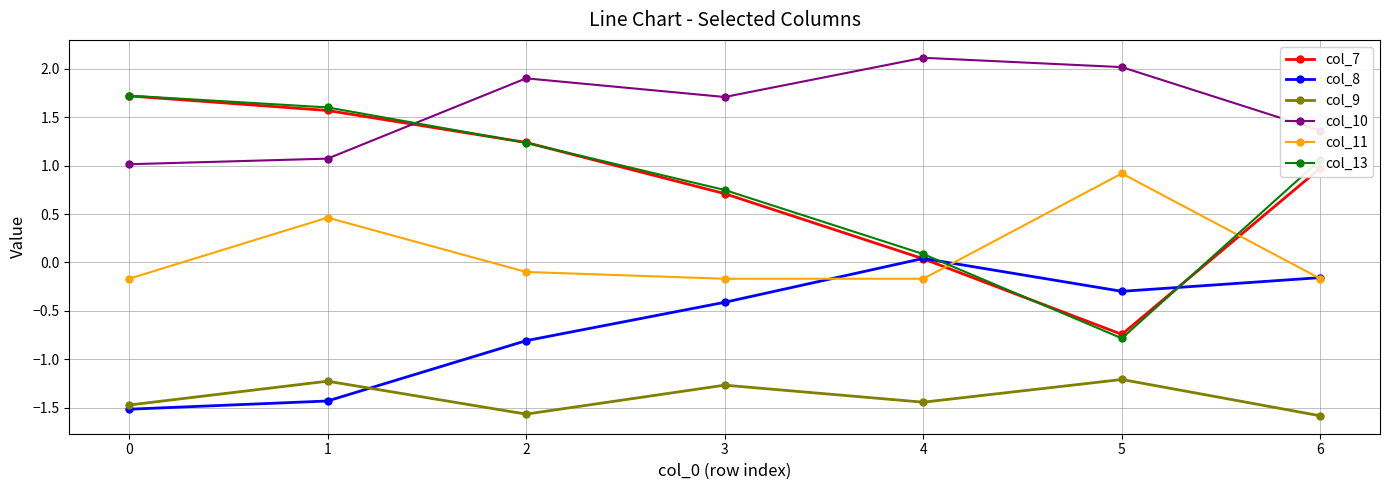

Which series ends up on top after the final intersection of col_13 and col_7?

col_13